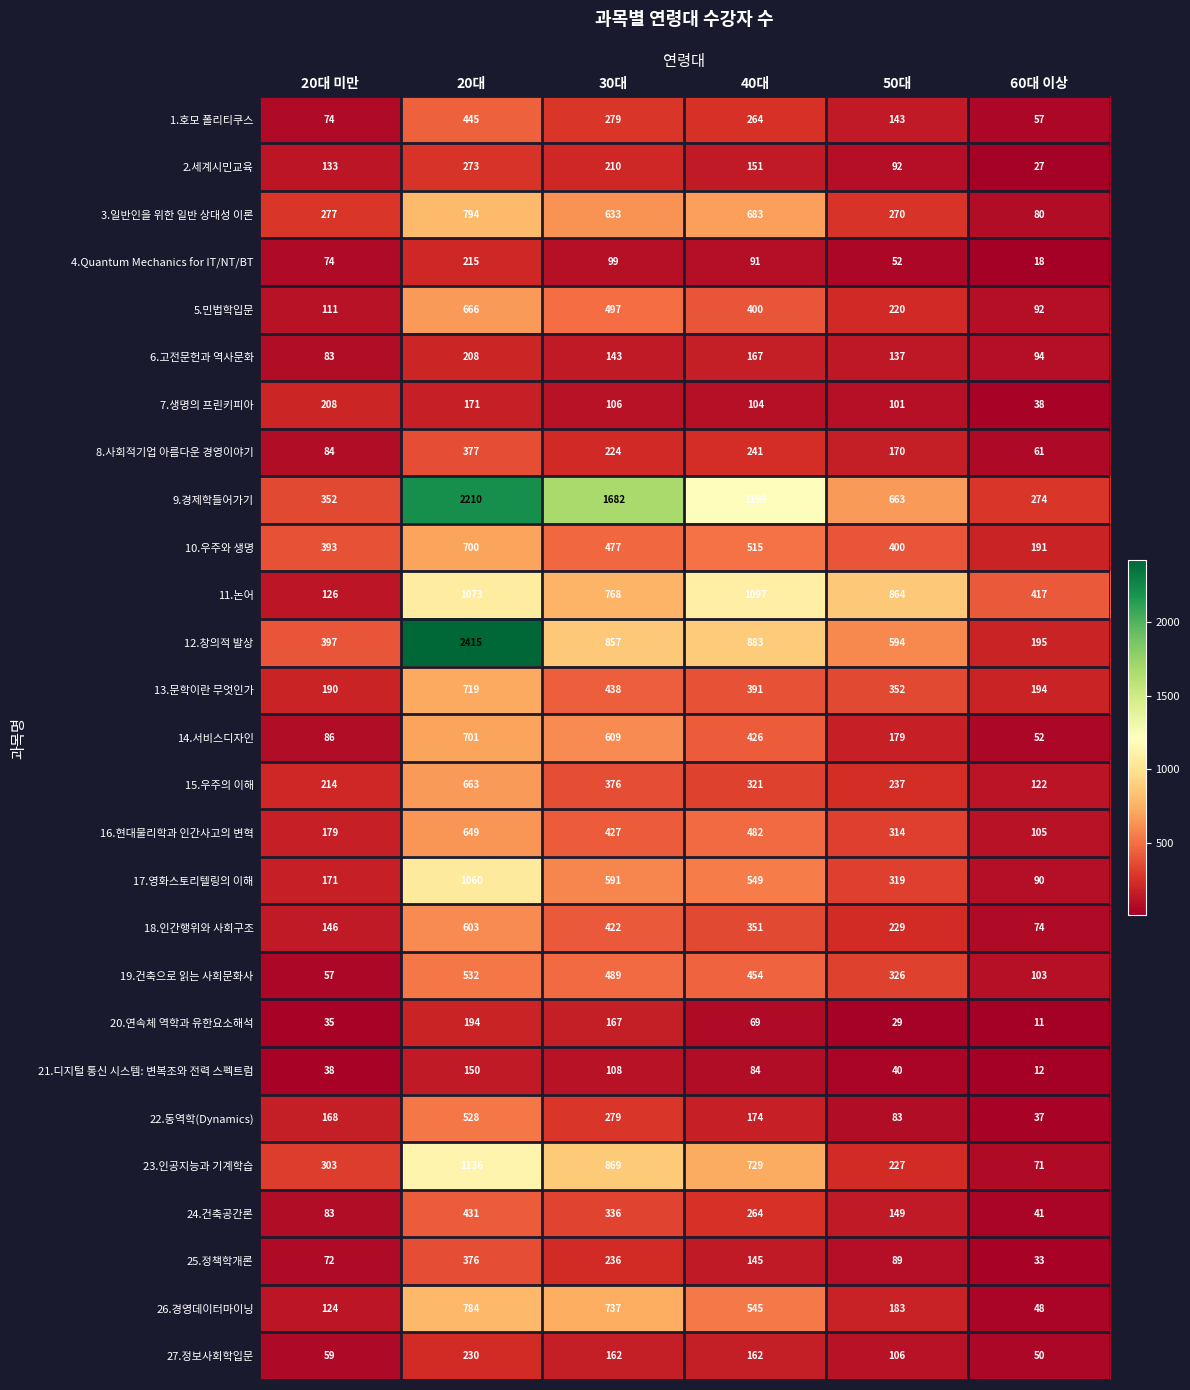

Which series has the largest range (max minus min)?

12.창의적 발상